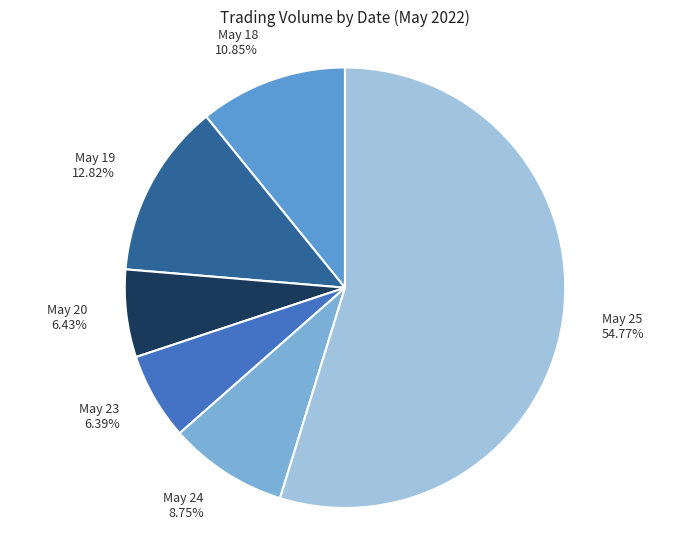

Which slice represents more than half of the pie?

May 25